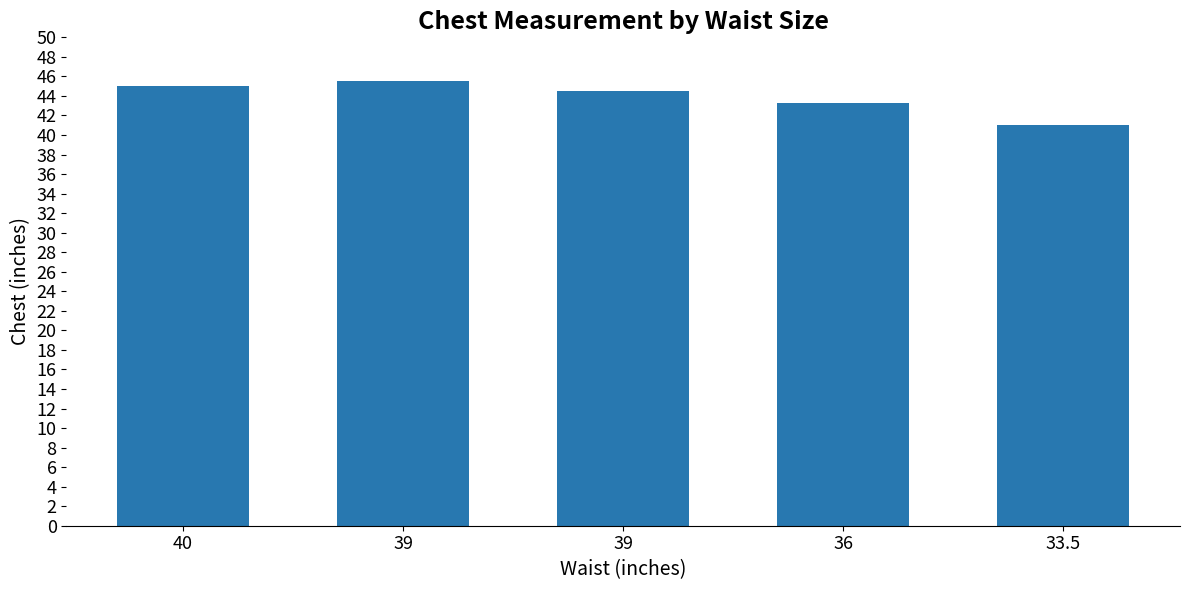

What value does the data have at 40?

45.0